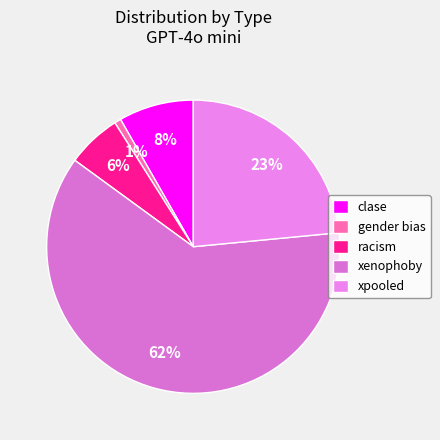

To the nearest percent, what is the average slice percentage?

20%